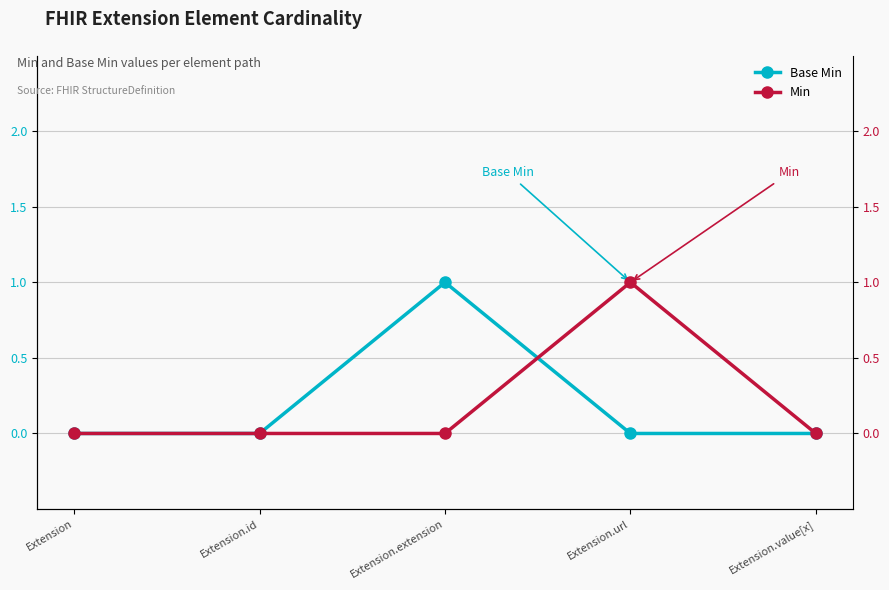

What is the maximum value shown in the chart?

1